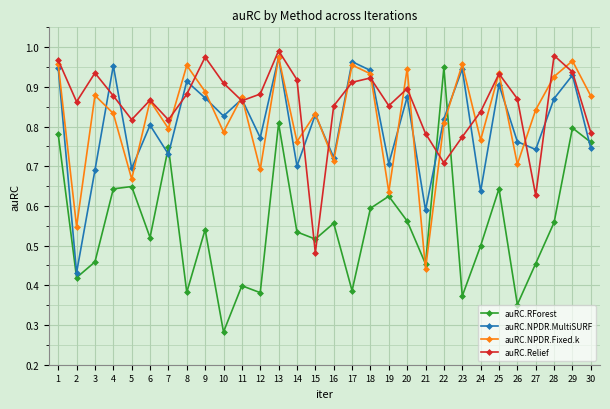

True or false: auRC.RForest and auRC.NPDR.MultiSURF intersect in this chart.

True